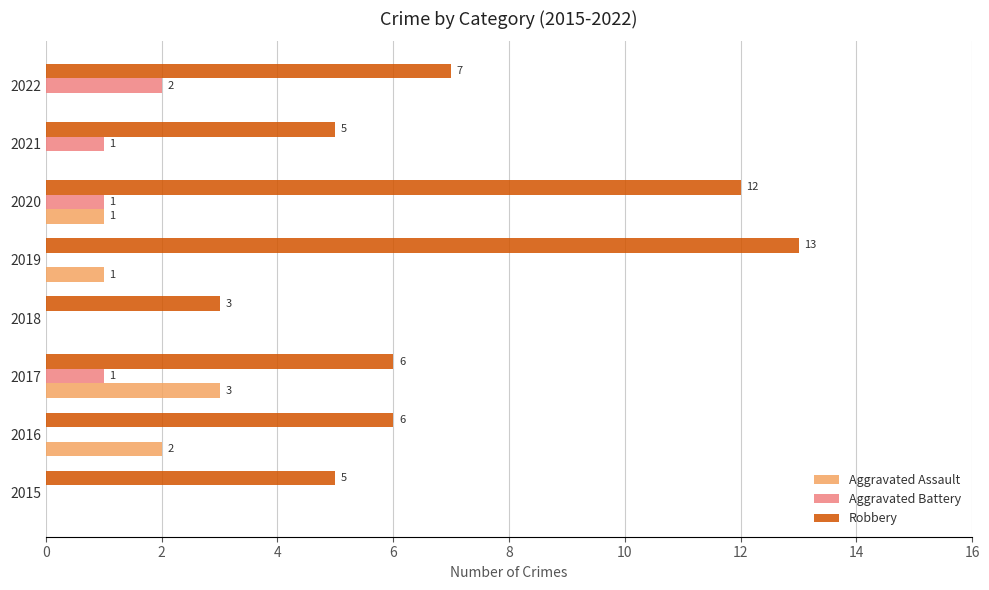

At which label does Aggravated Battery reach its peak?

2022